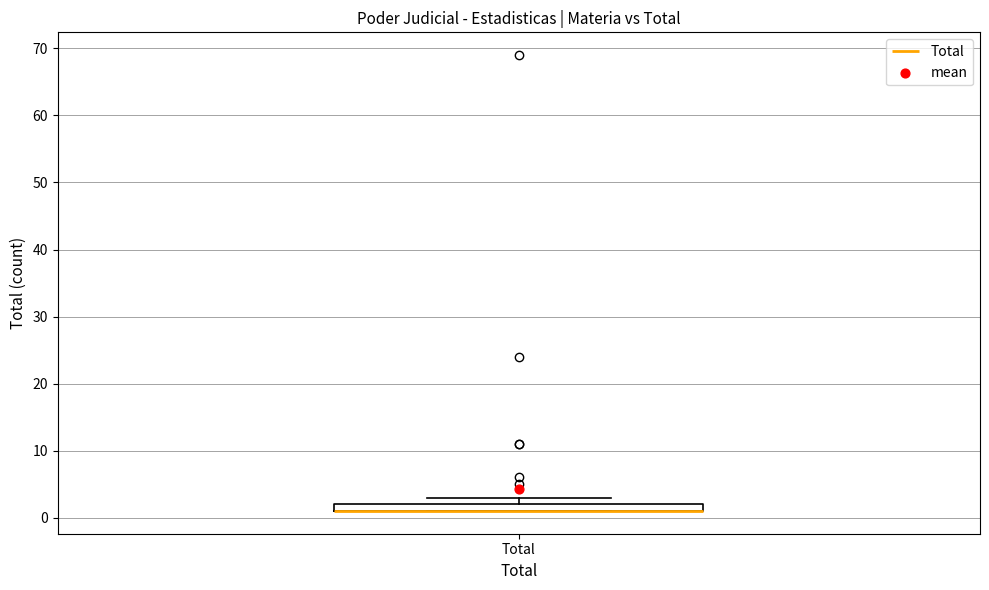

Where is the lower edge of the box for Total on the y-axis? The values are not printed on the chart, so give them approximately, as read against the axis.

1